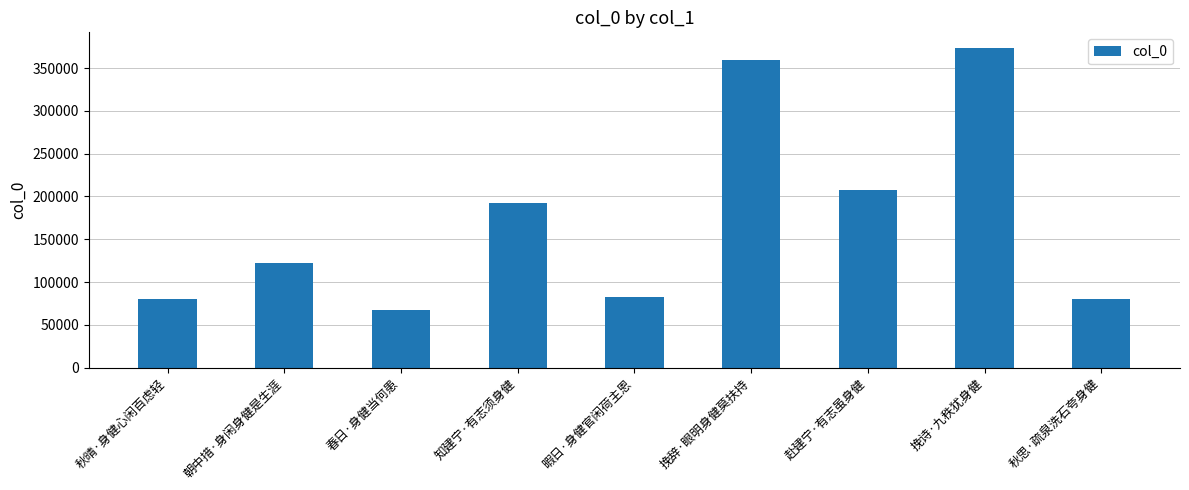

Read the value at 朝中措·身闲身健是生涯.

122009